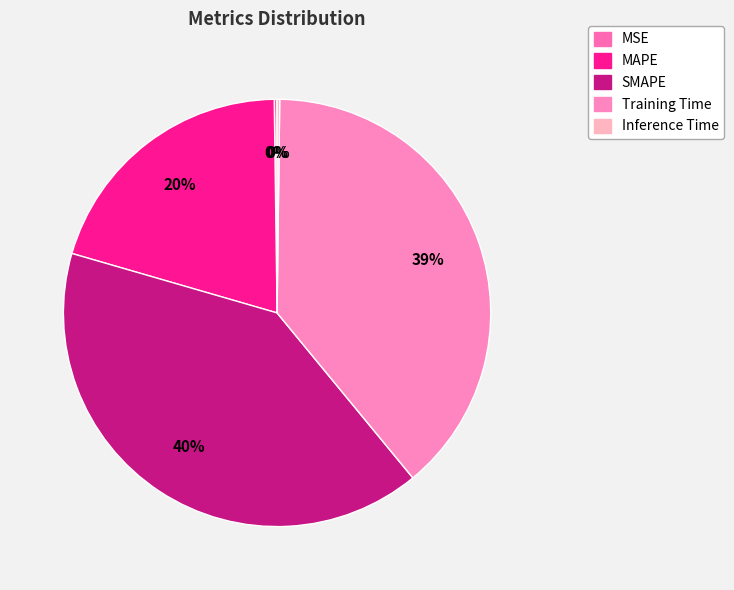

Is MAPE the majority of the pie?

No